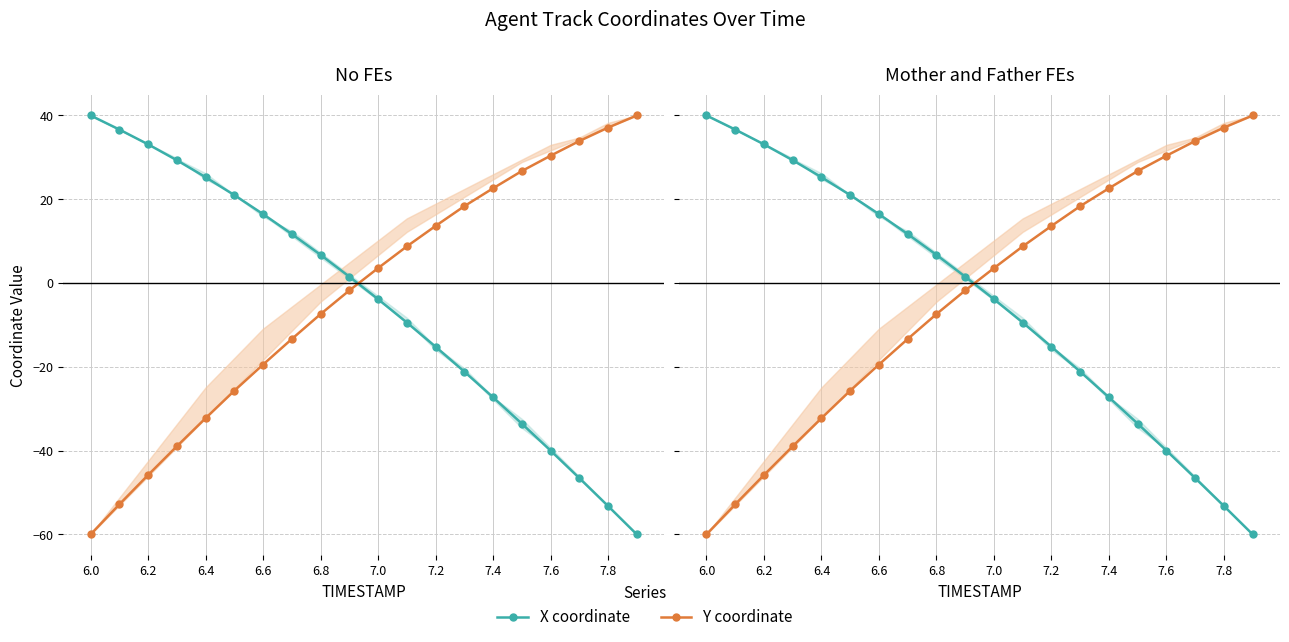

What is the minimum value shown in the chart?

-60.0